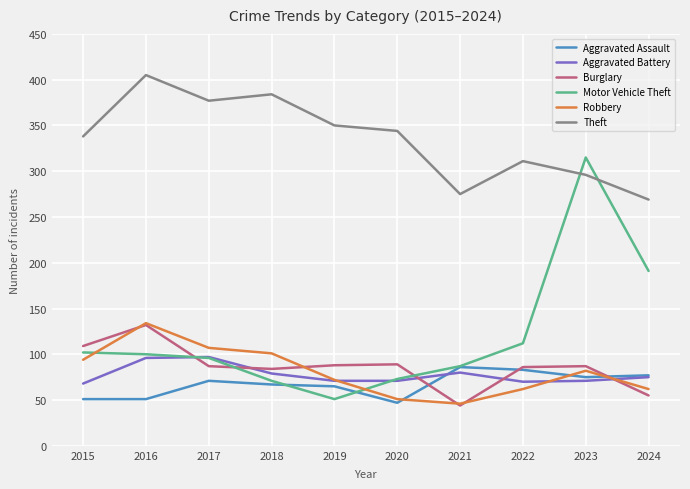

Which category has the highest value across all series?

2016